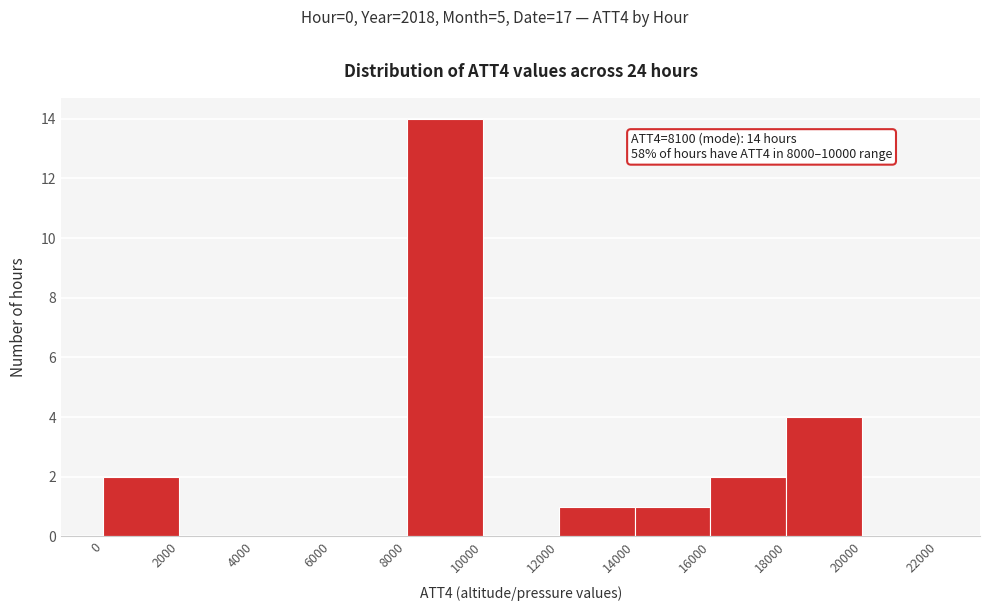

Which range on the x-axis has the tallest bar?

8000 to 10000